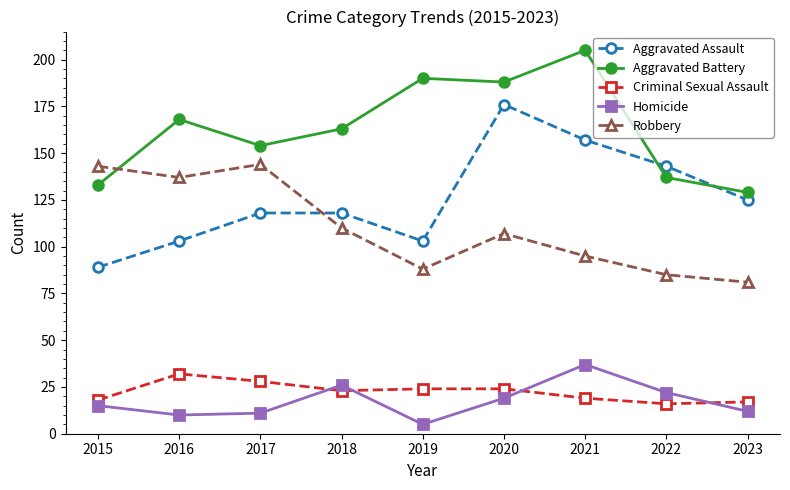

At which label does Aggravated Battery first exceed 163?

2016